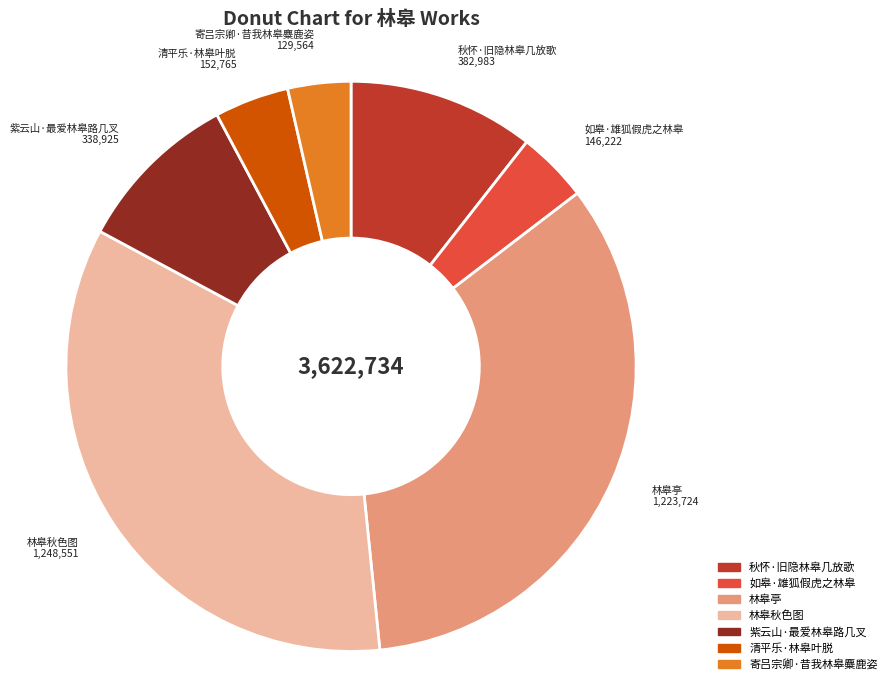

Do 如皋·雄狐假虎之林皋 and 秋怀·旧隐林皋几放歌 together represent more than half of the pie?

No